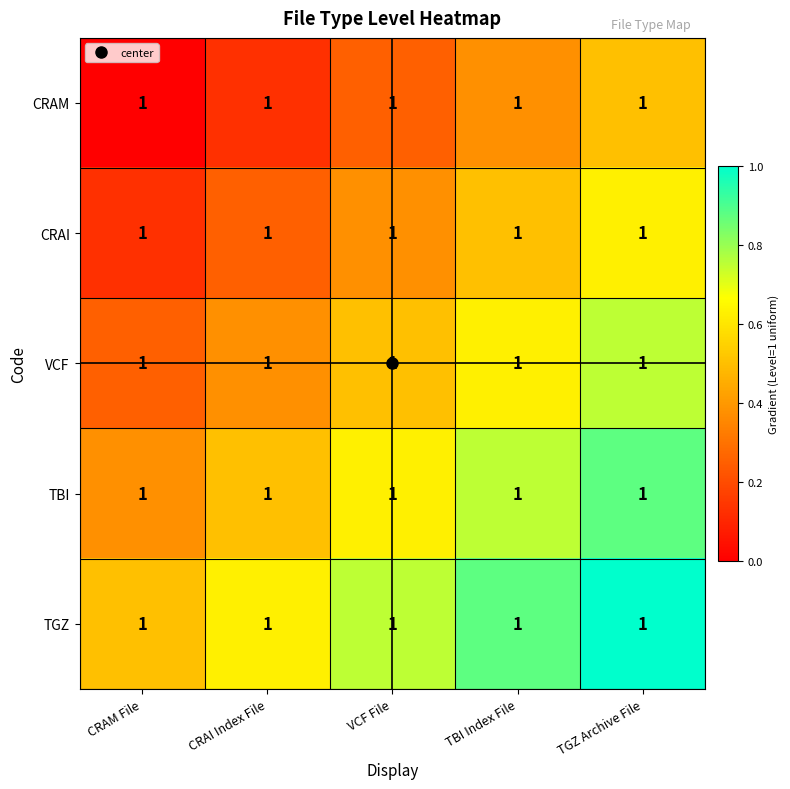

What is the difference between the second highest and minimum values in the TGZ series?

0.4